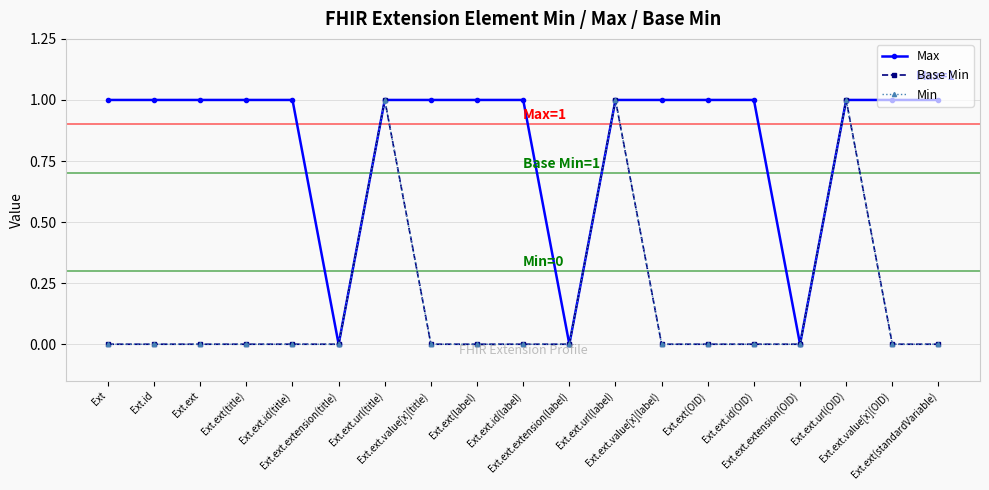

The Max series shows 1 at Ext.ext. True or false?

True